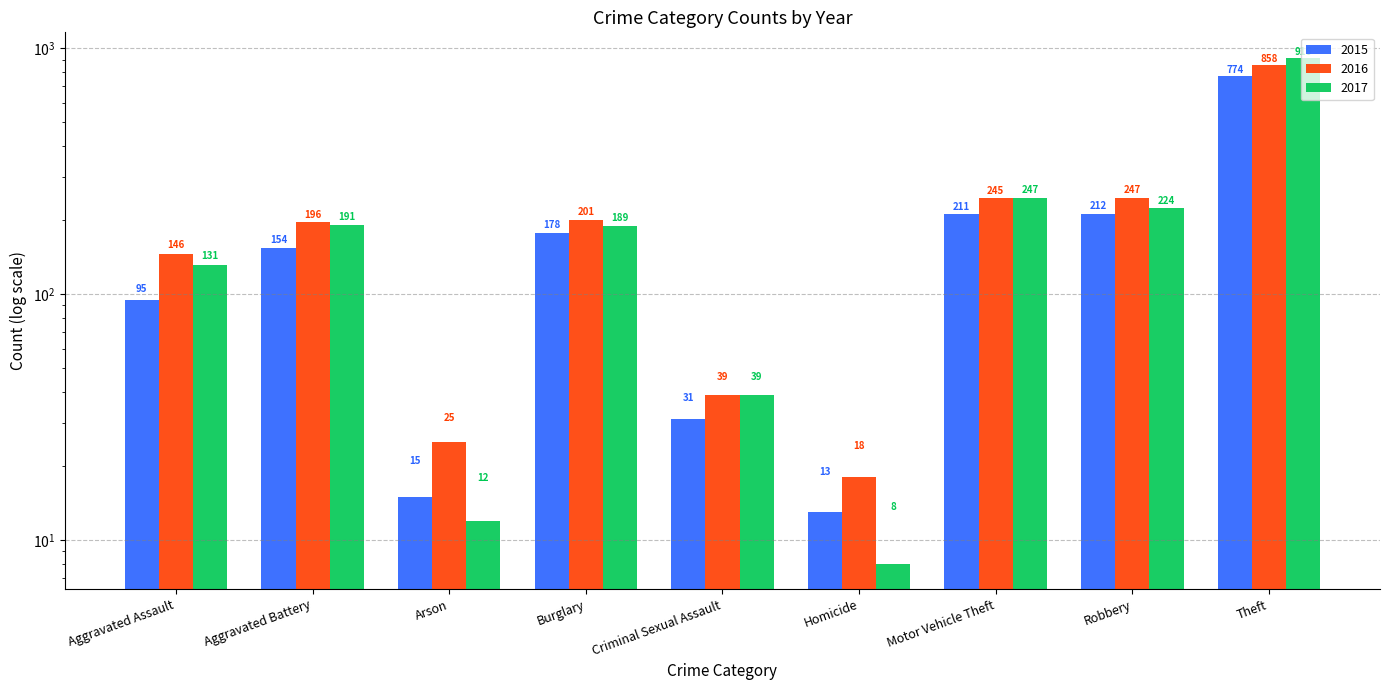

What value does the 2015 series have at Robbery?

212